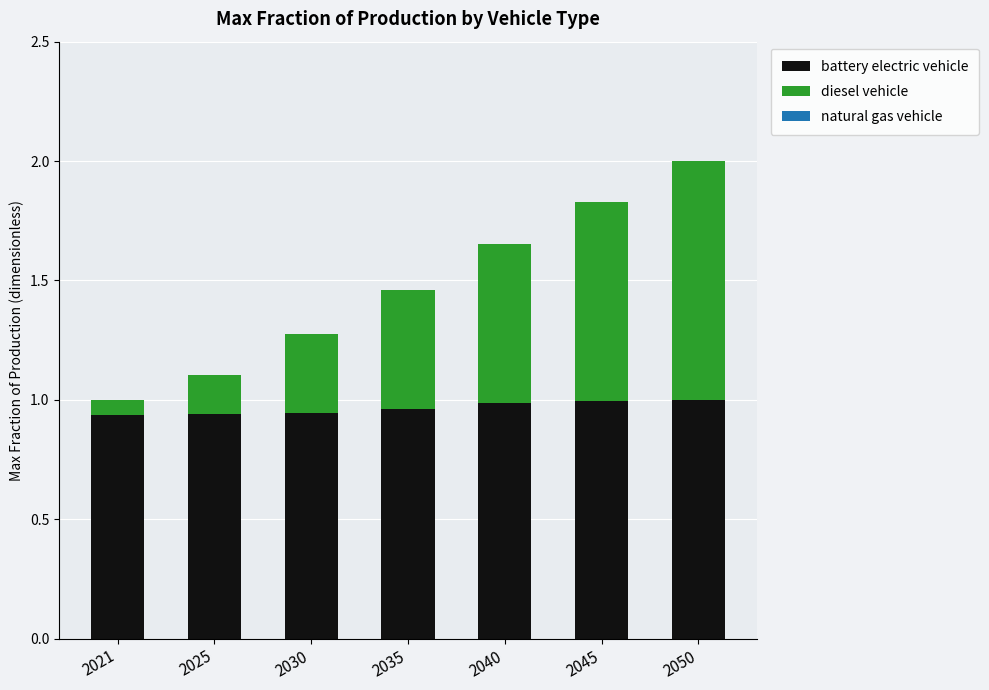

The value of battery electric vehicle at 2021 is 1.3. True or false?

False